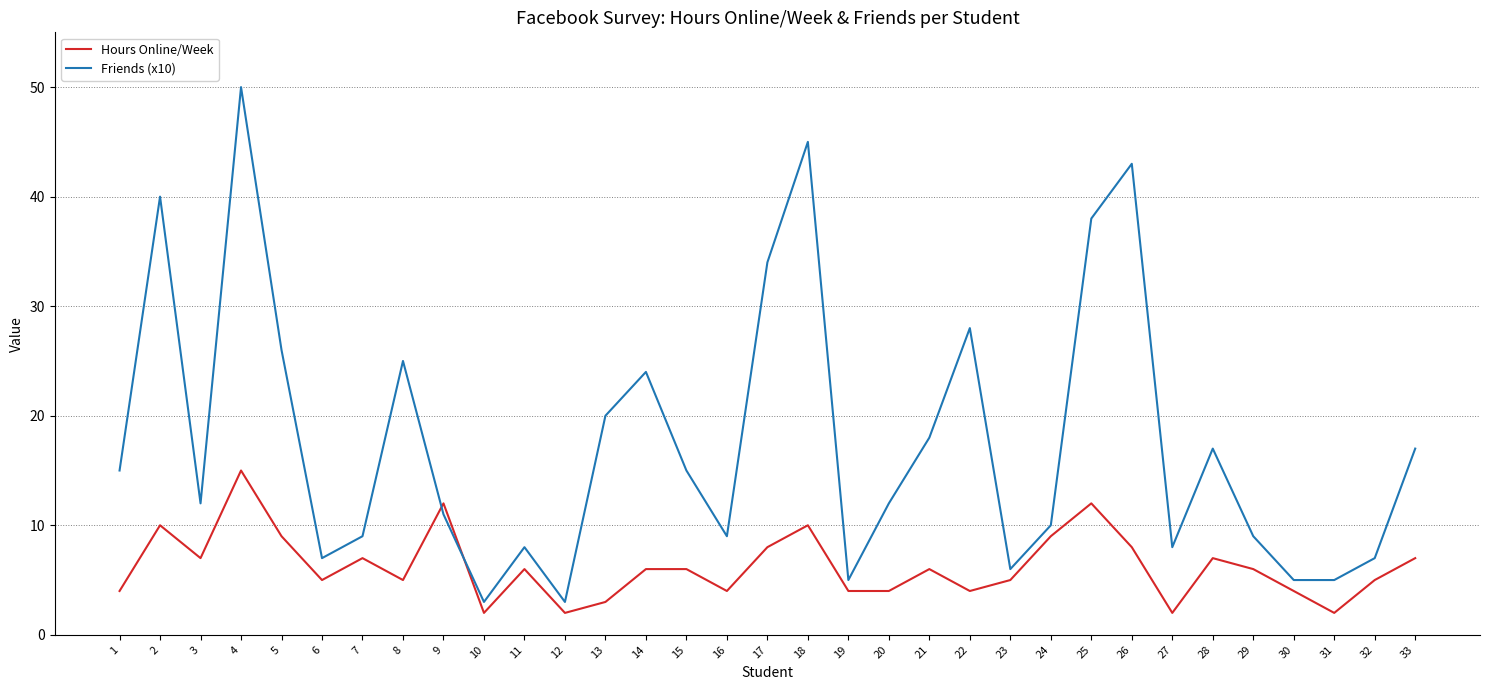

How many lines are shown in the chart?

2